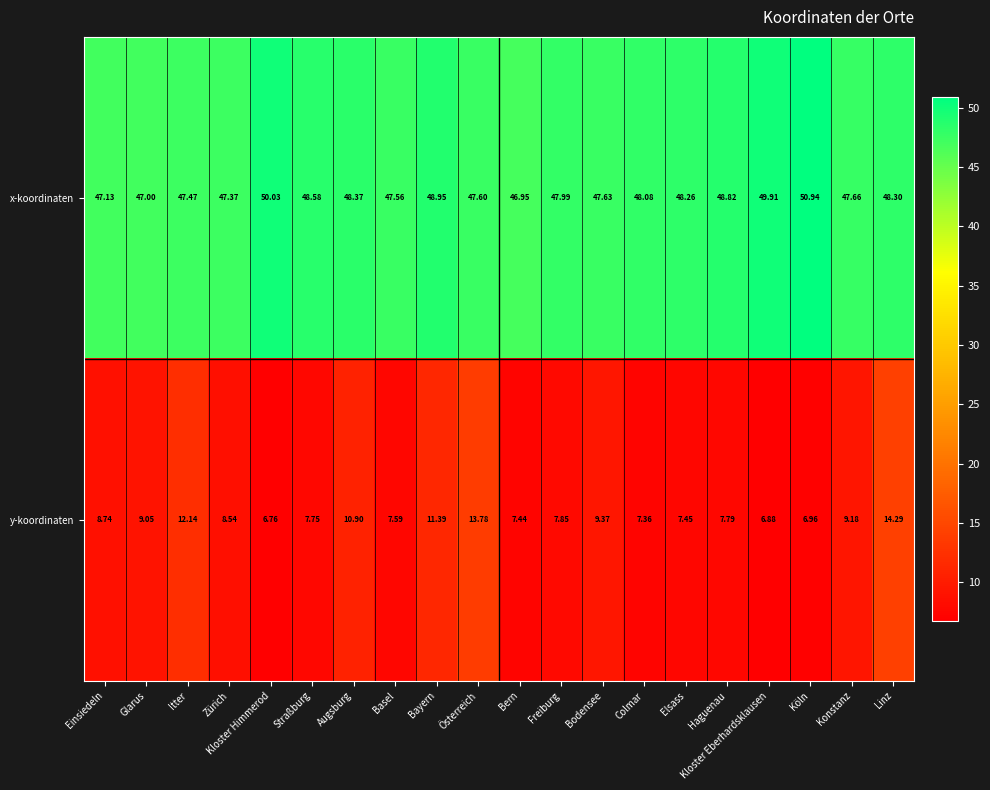

Is the value of x-koordinaten at Kloster Himmerod greater than the value of y-koordinaten at Köln?

Yes